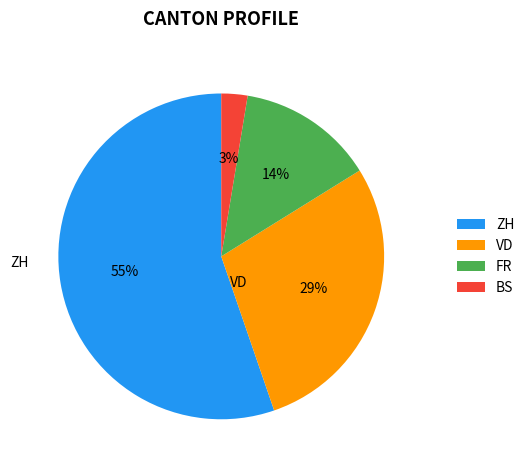

The ZH slice represents 55% of the pie. True or false?

True